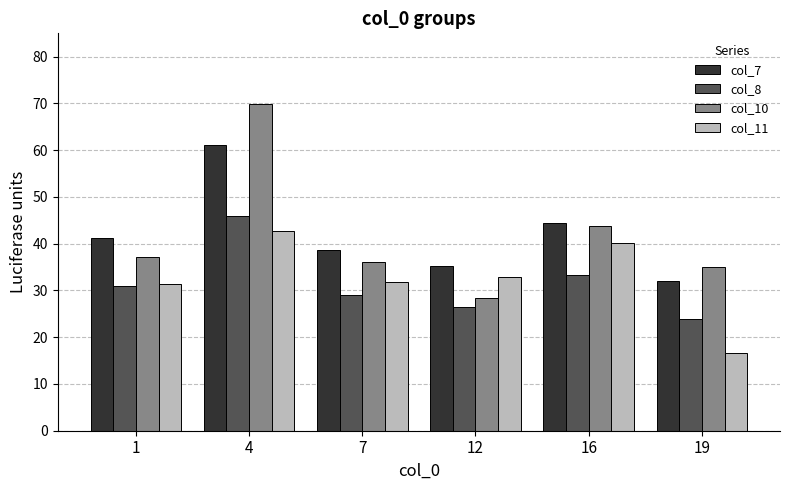

Is the value of col_11 at 16 greater than the value of col_7 at 19?

Yes